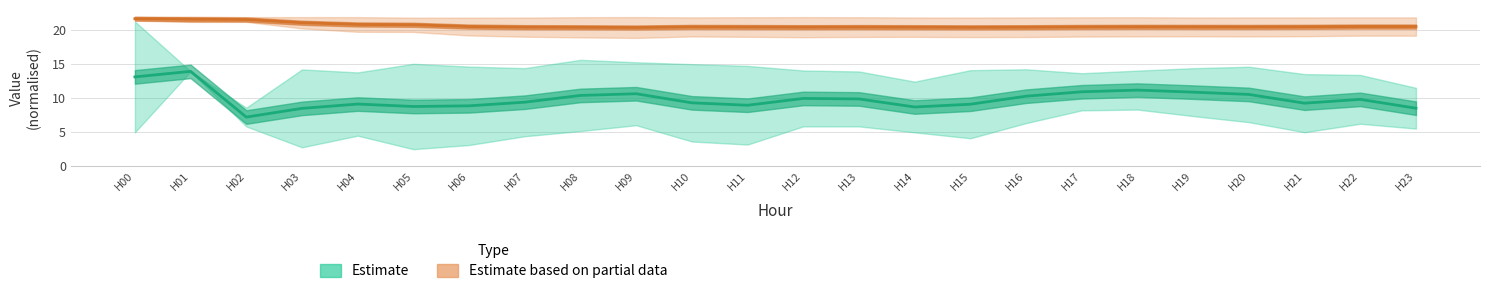

Rank the series by their average value, from highest to lowest.

Estimate based on partial data, Estimate